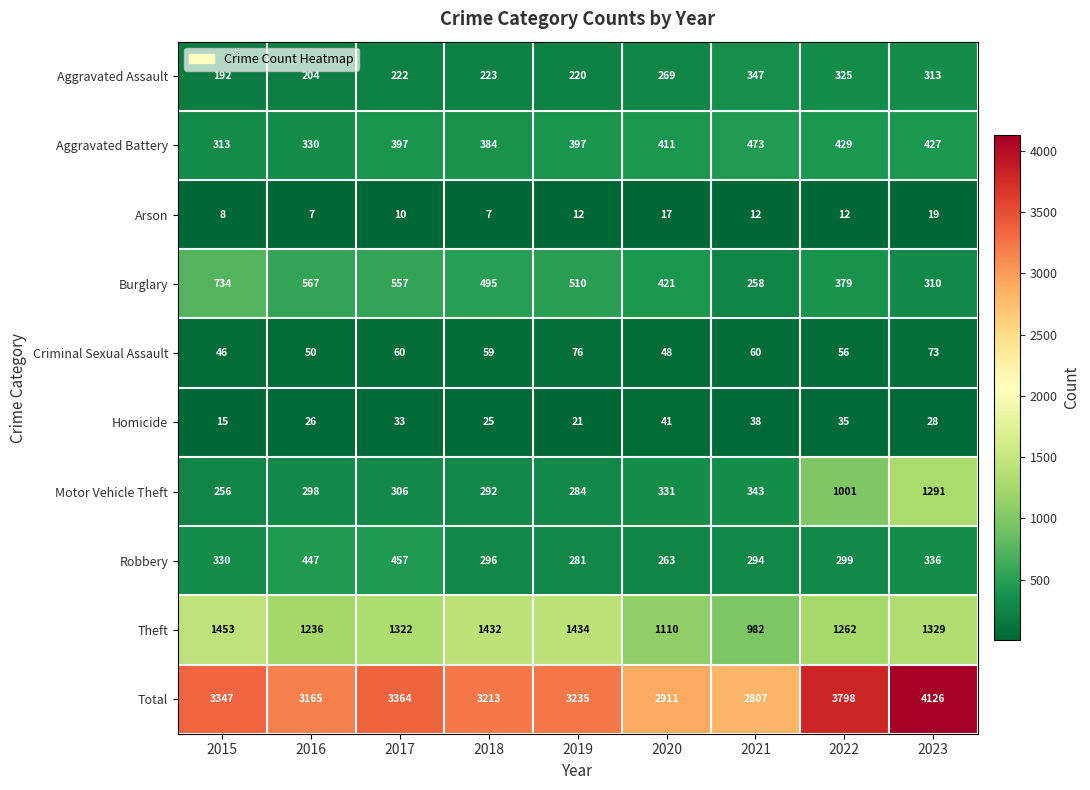

What is the minimum value shown in the chart?

7